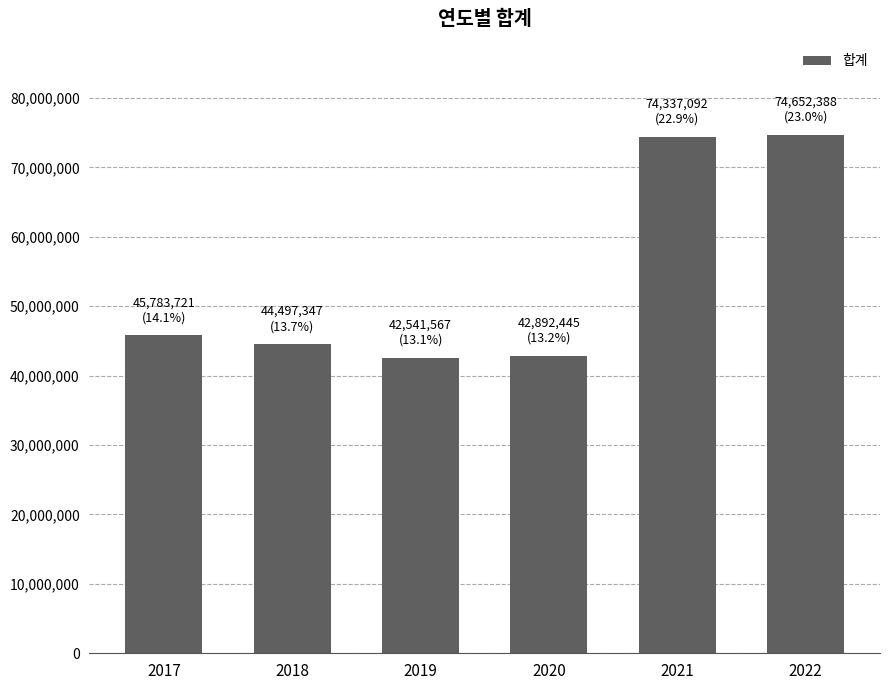

How many categories are shown in the chart?

6